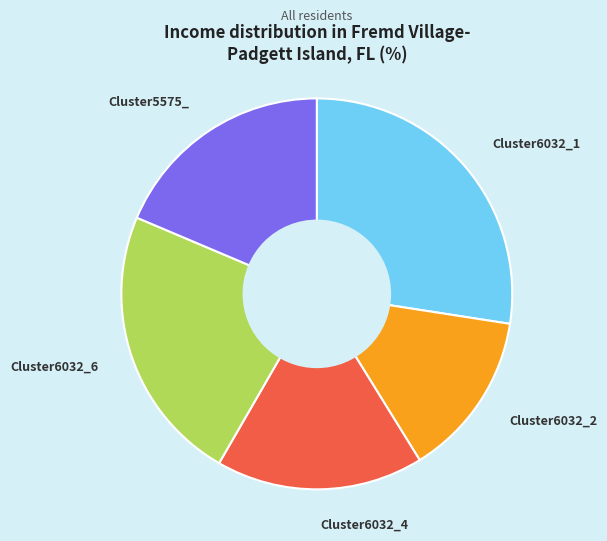

Rank the categories by value from lowest to highest.

Cluster6032_2, Cluster6032_4, Cluster5575_, Cluster6032_6, Cluster6032_1